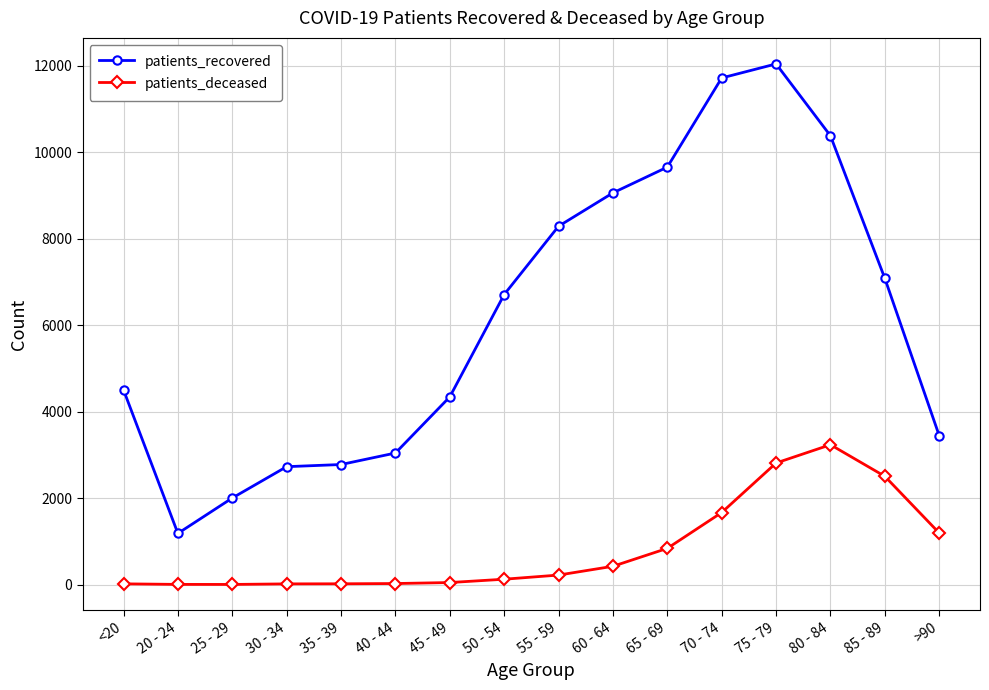

What is the difference between the second highest and minimum values in the patients_recovered series?

10539